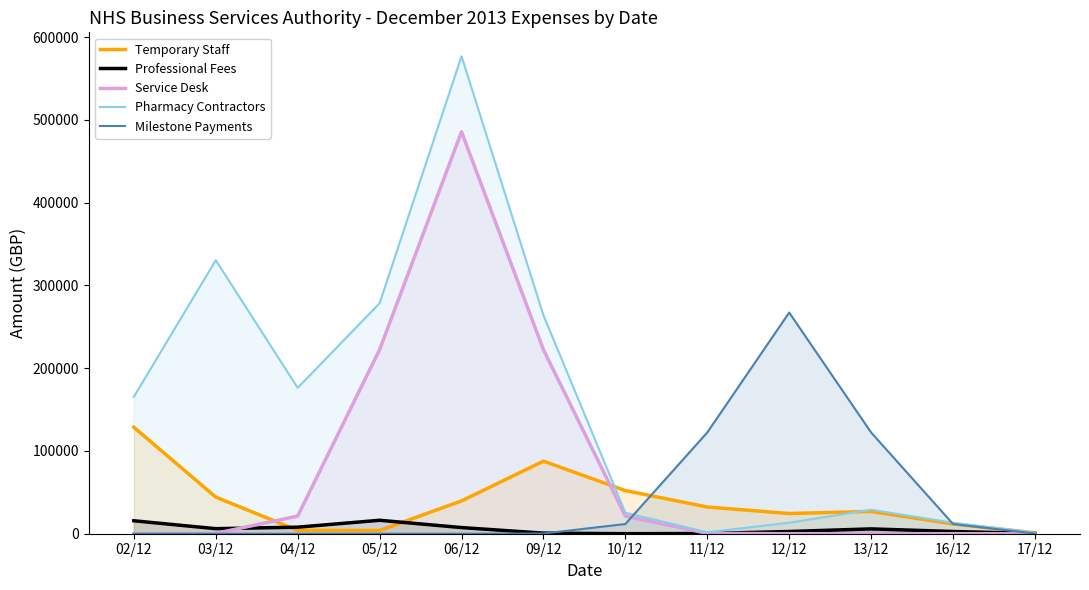

Where is the first local maximum for Professional Fees?

05/12